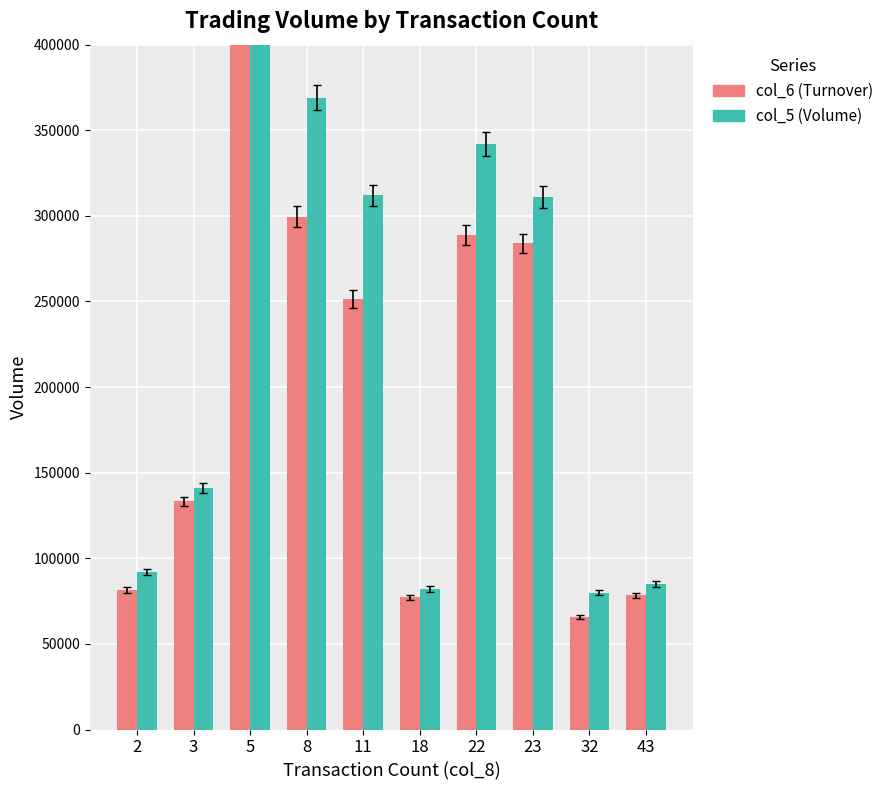

What is the value of the col_5 (Volume) bar at the 1st from the left?

92000